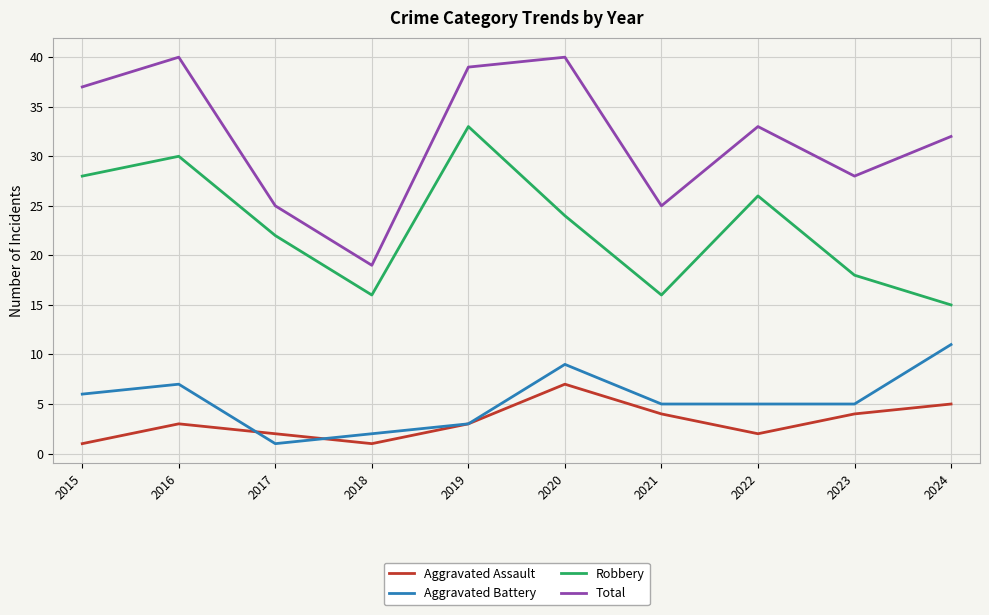

What is the difference between the Aggravated Battery values at 2021 and 2020?

4